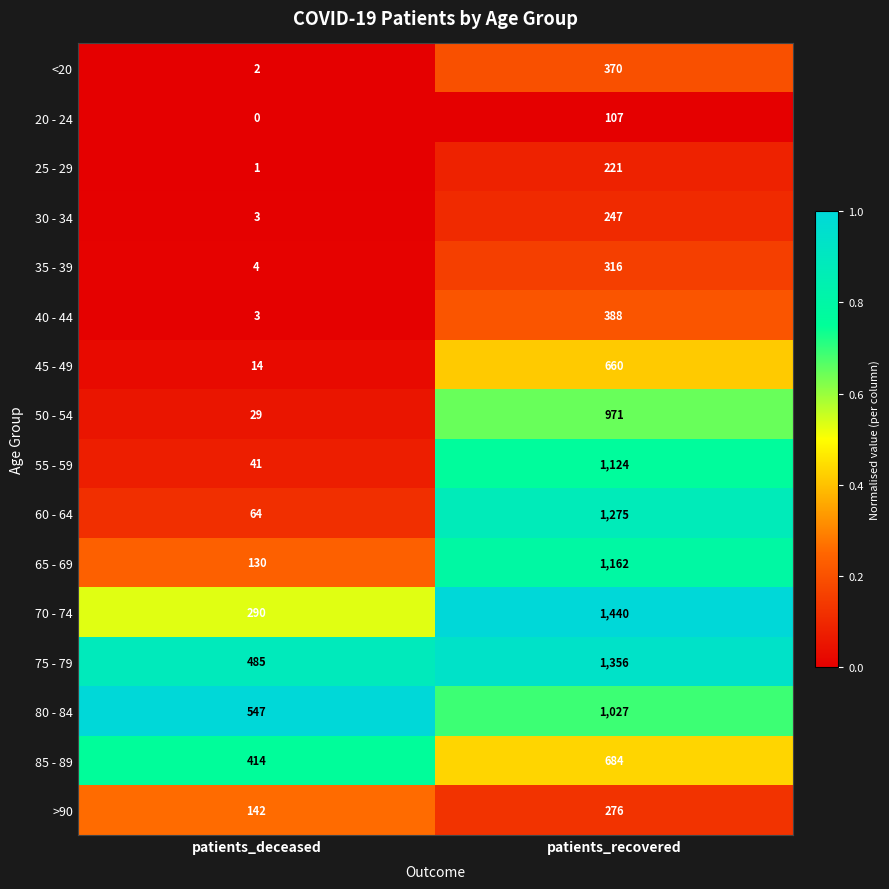

Which label corresponds to the largest value in the chart?

patients_recovered